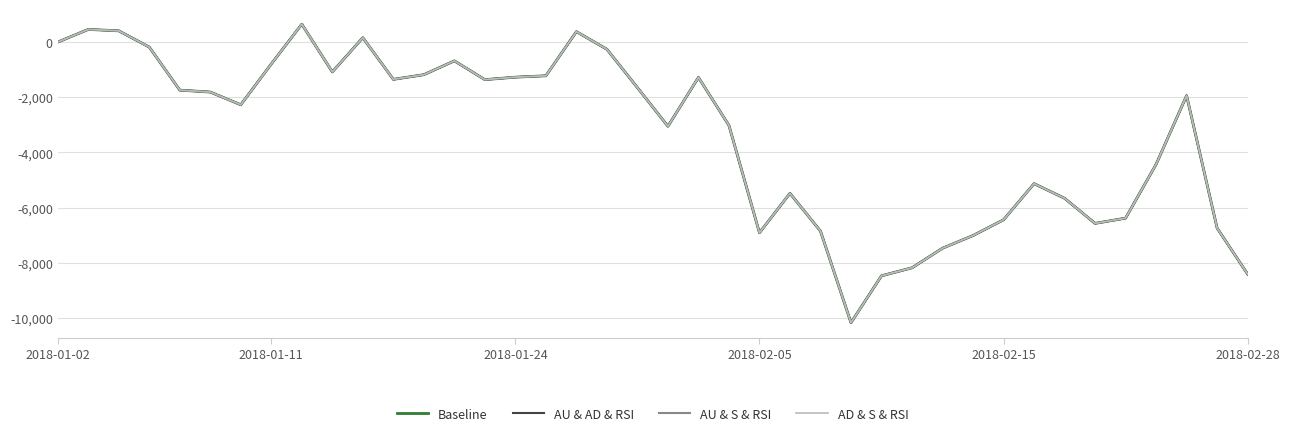

True or false: AD & S & RSI and AU & AD & RSI cross at least once.

False